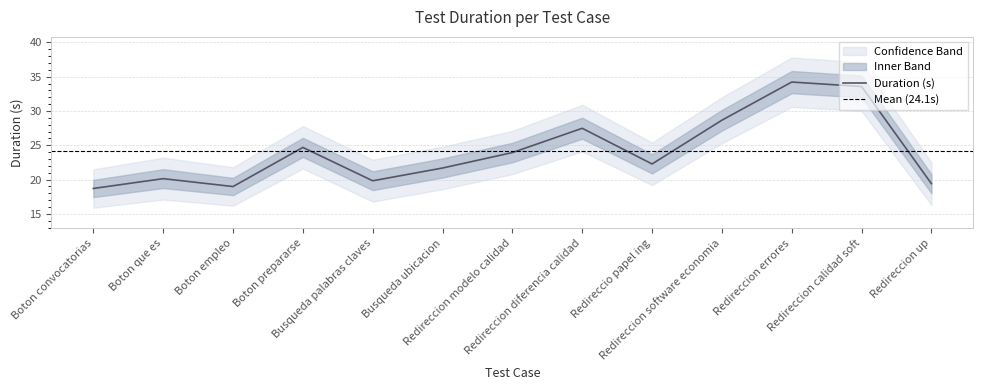

What is the change in value from Busqueda palabras claves to Redireccion calidad soft?

+13.7